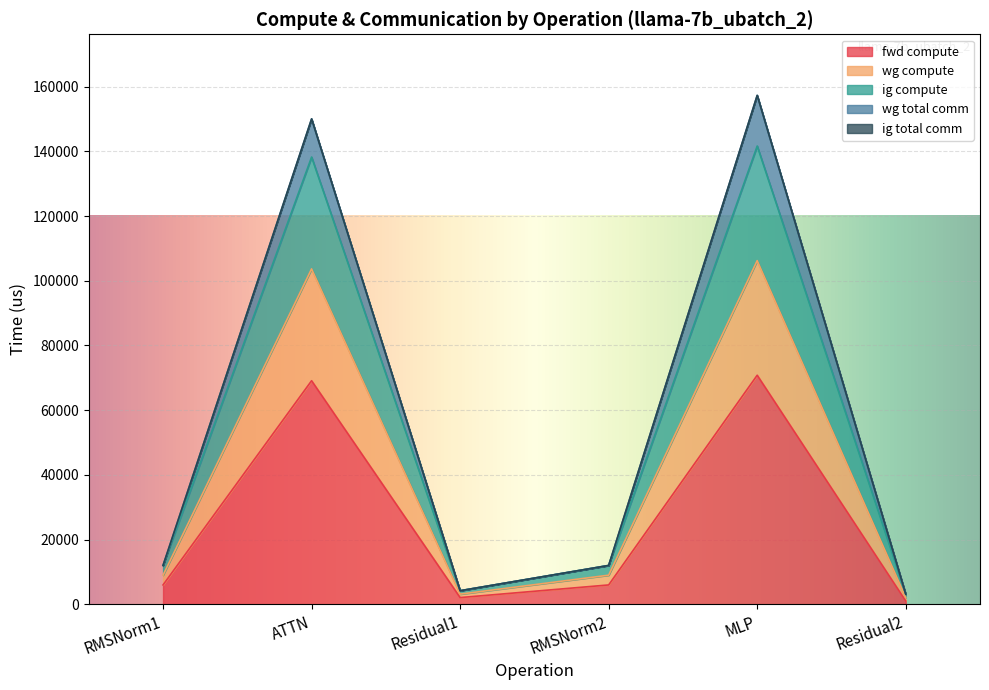

Is it true that wg total comm equals 3177.7 at Residual2?

True